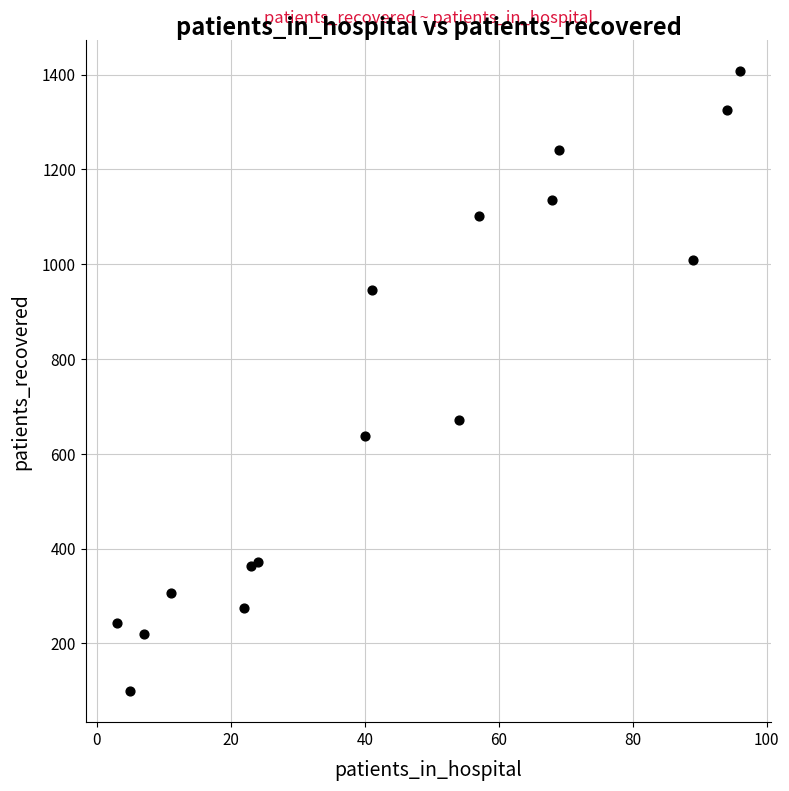

What Y value in the scatter plot is closest to 753?

672